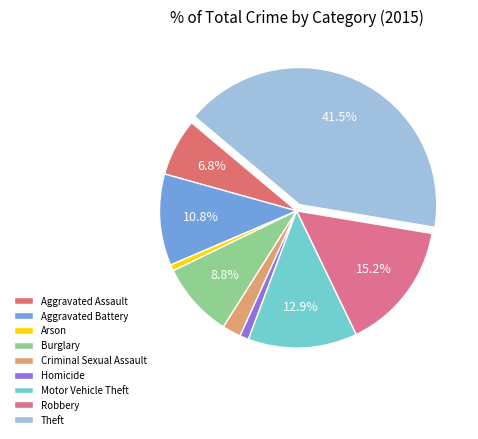

Count the number of slices in the pie.

9